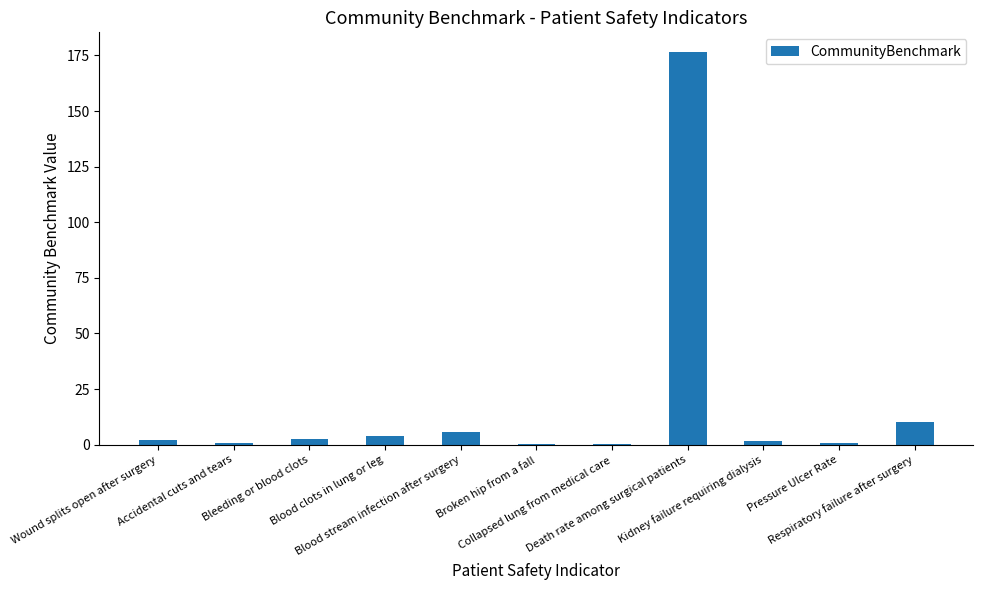

What is the change in value from Accidental cuts and tears to Collapsed lung from medical care?

-0.6